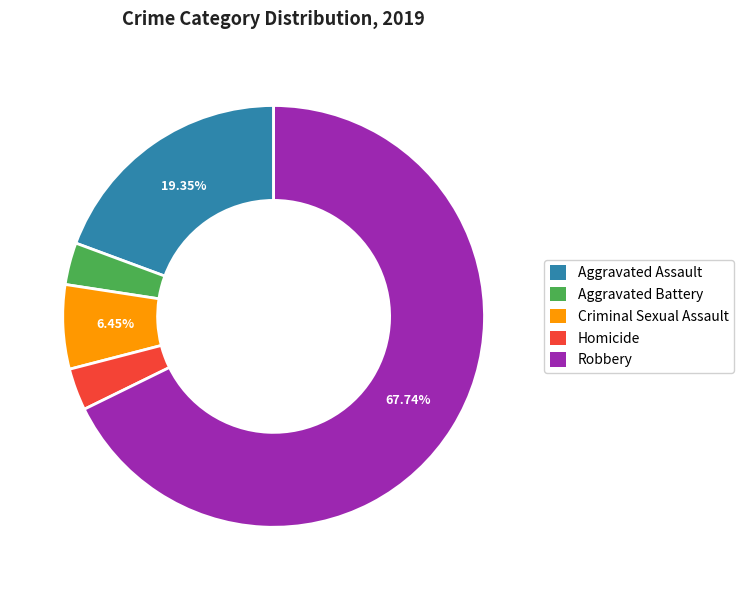

Is Criminal Sexual Assault the majority of the pie?

No